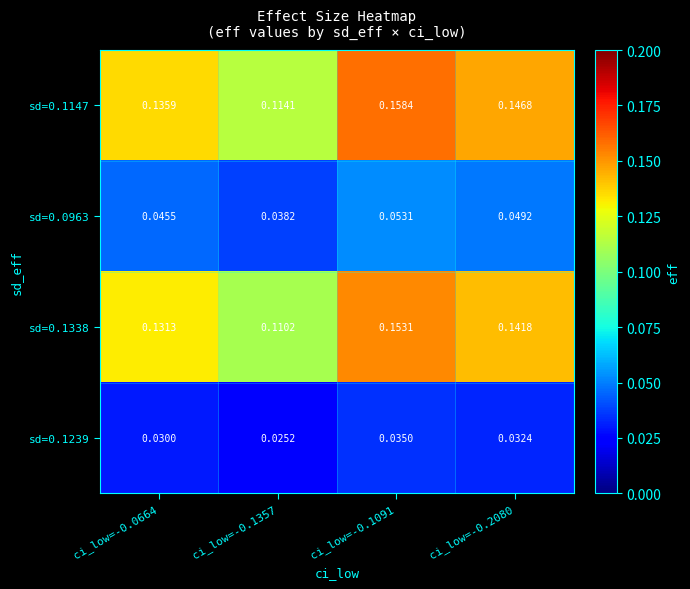

At which category does the chart reach its peak across all series?

ci_low=-0.1091